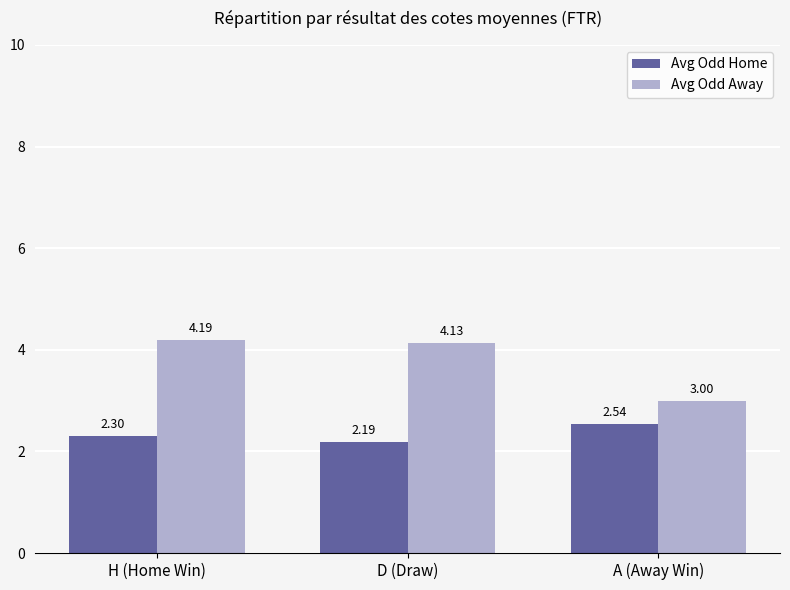

Is the value of Avg Odd Home at A (Away Win) greater than the value of Avg Odd Away at H (Home Win)?

No